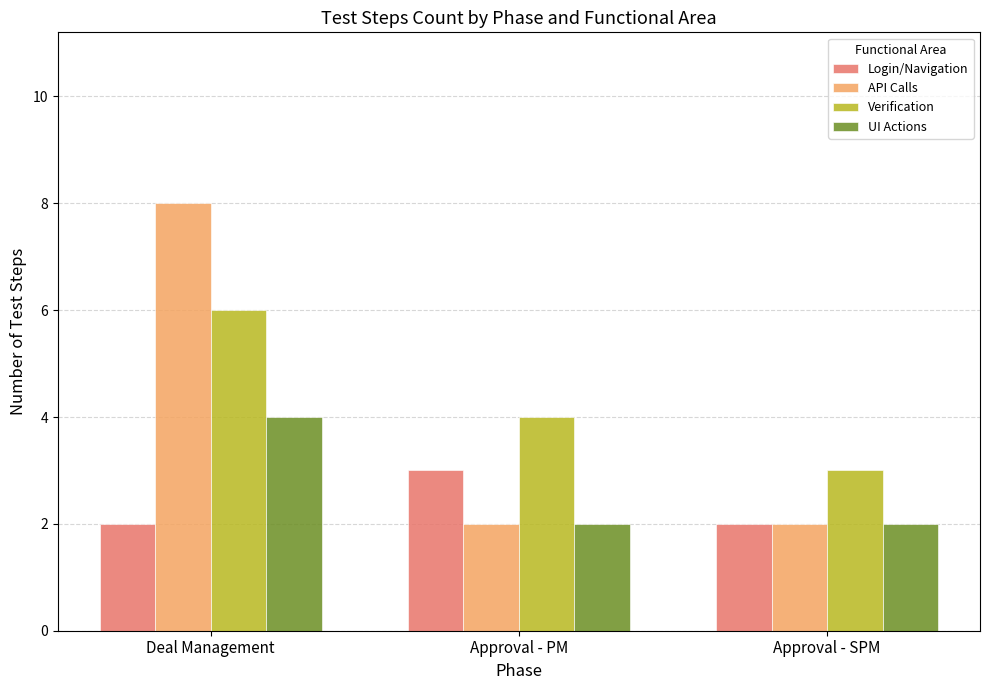

What is the label of the 3rd bar from the right?

Deal Management